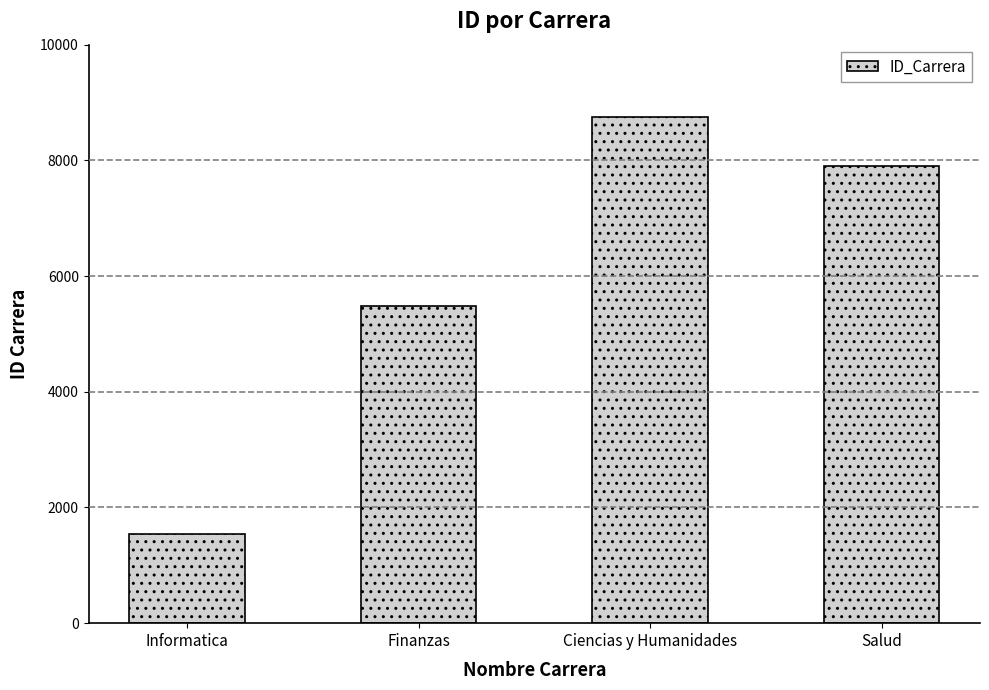

Reading left to right, list all the values displayed in this chart.

1542	5478	8754	7899